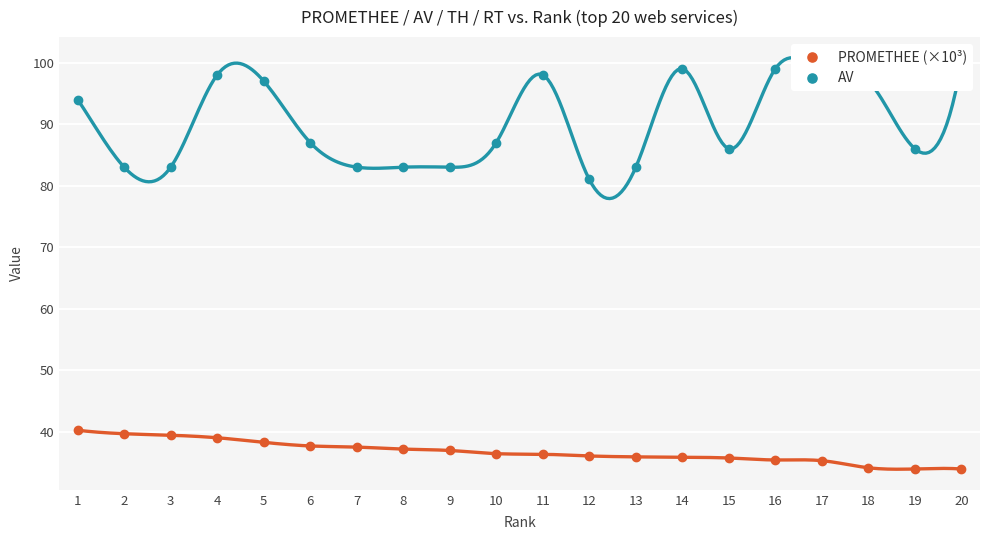

Which has a higher value, 18 or 7?

7